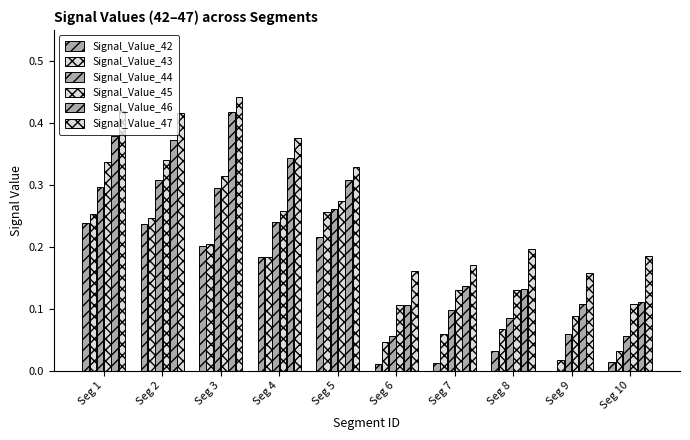

Count the number of categories in the chart.

10